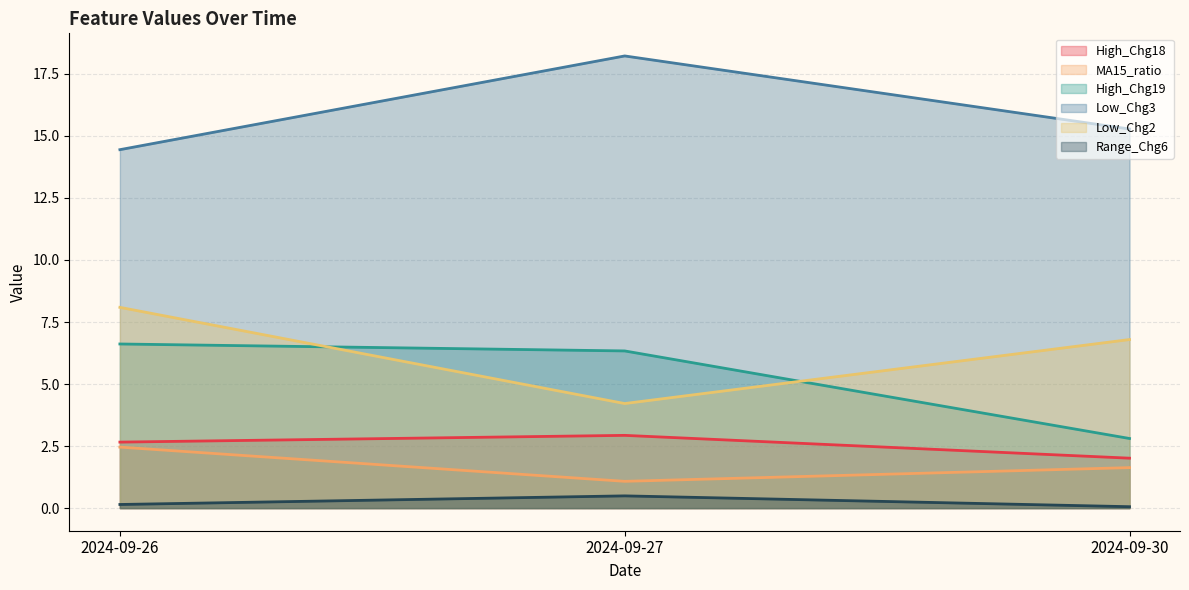

Which series changed the most between 2024-09-26 and 2024-09-27?

Low_Chg2